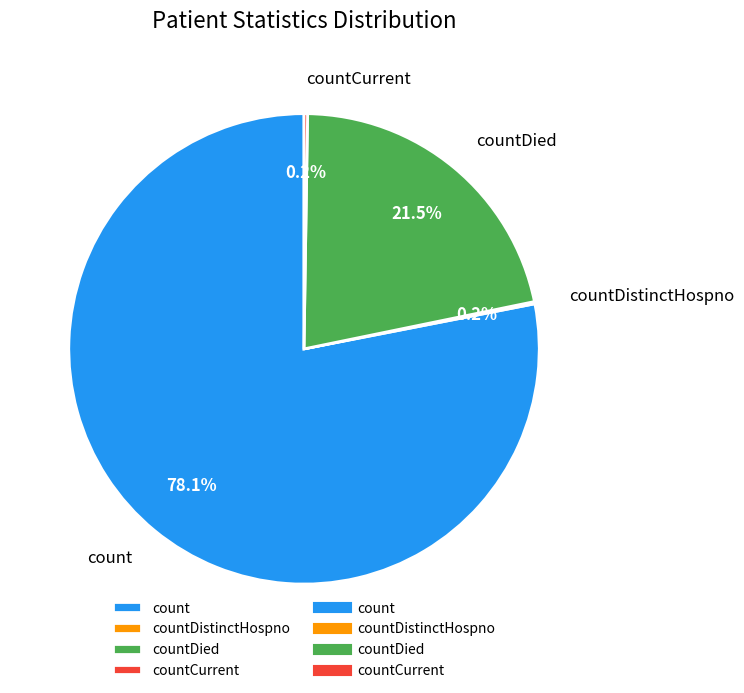

Which category accounts for the majority?

count